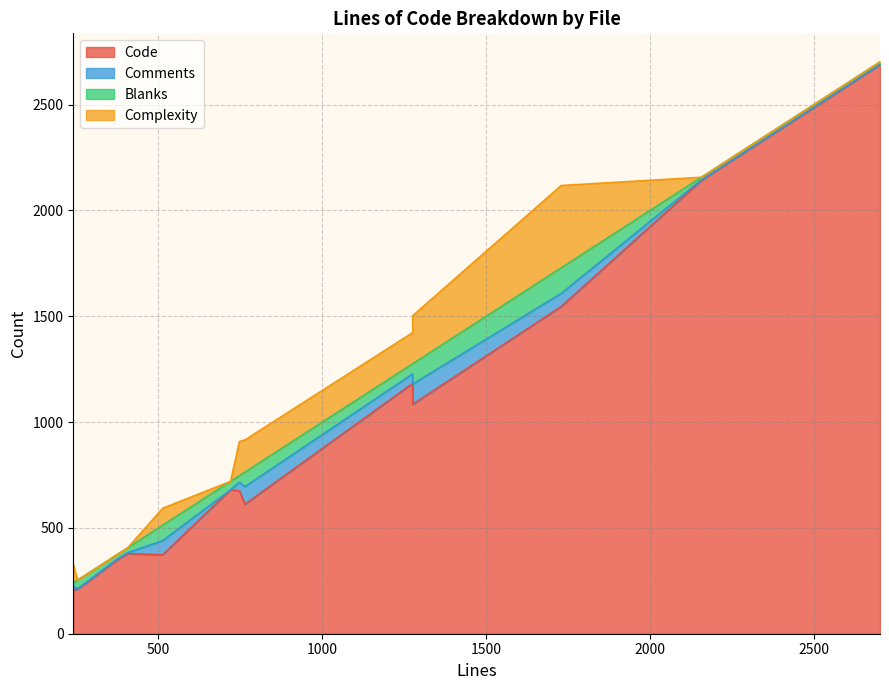

True or false: Comments and Complexity intersect in this chart.

True